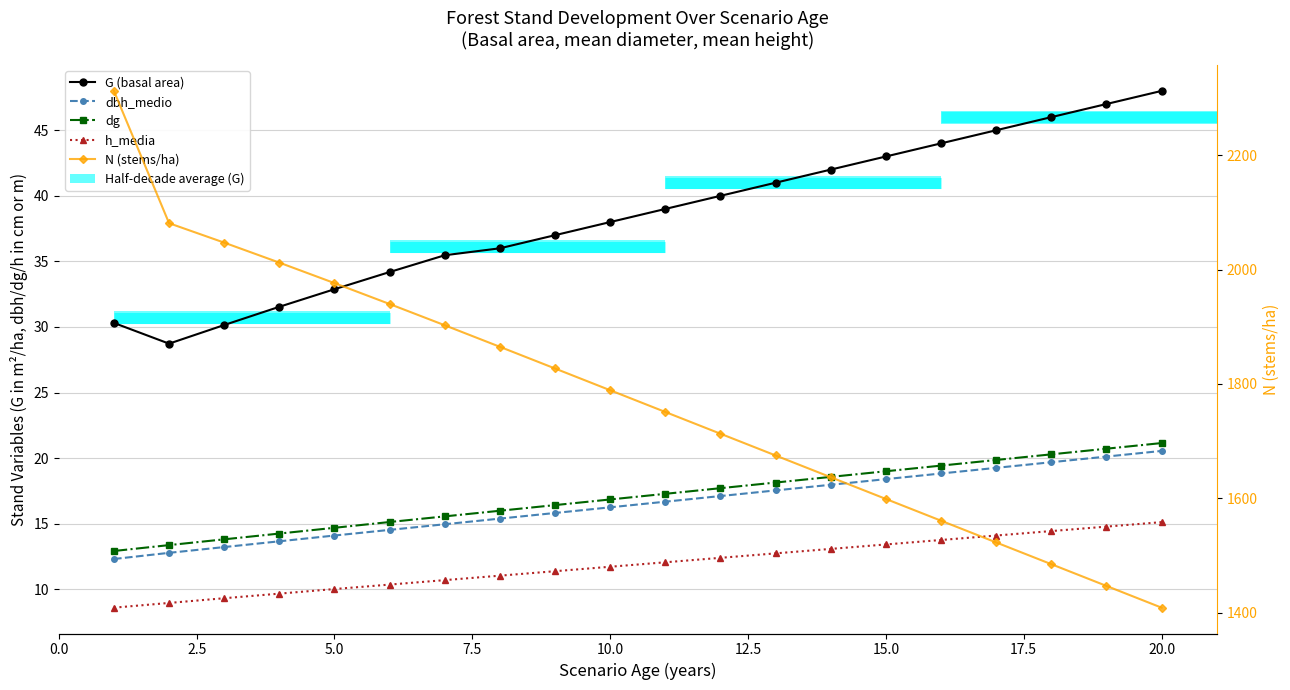

True or false: h_media and N (stems/ha) cross at least once.

False